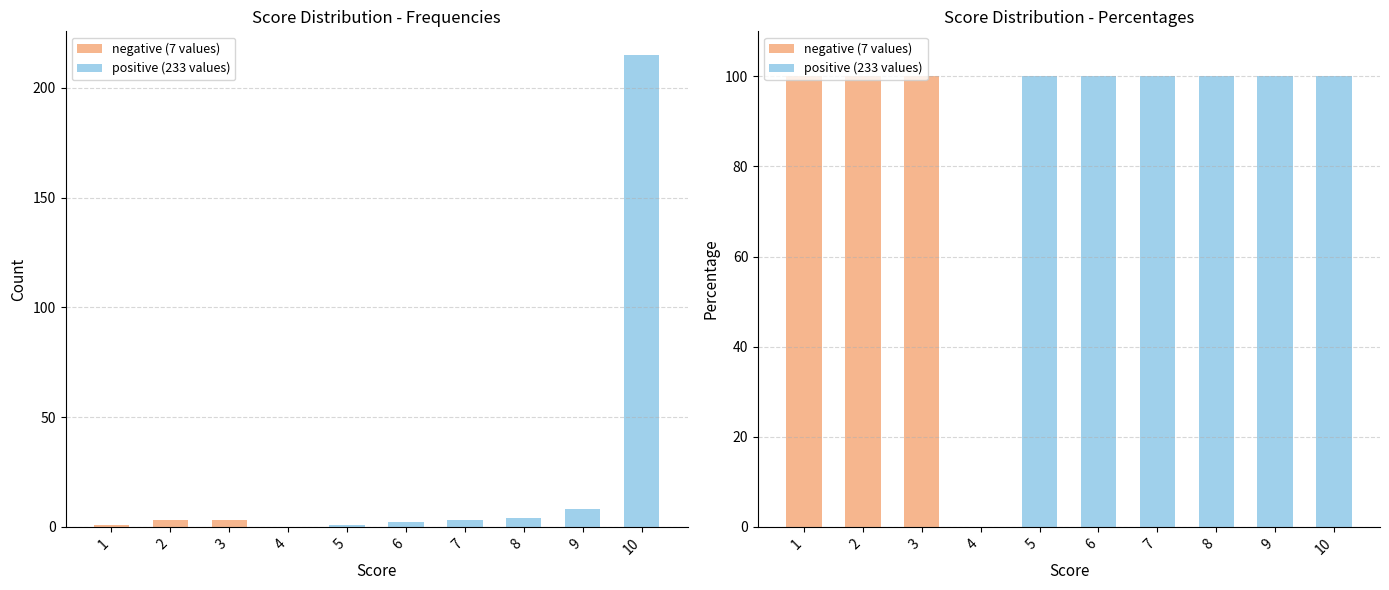

Reading left to right, what are all the values shown in this chart?

negative (7 values): 100	100	100	0	0	0	0	0	0	0
positive (233 values): 0	0	0	0	100	100	100	100	100	100